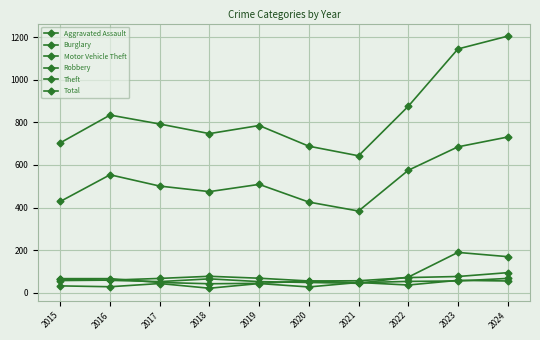

How many interior local valleys does the Motor Vehicle Theft series have?

2